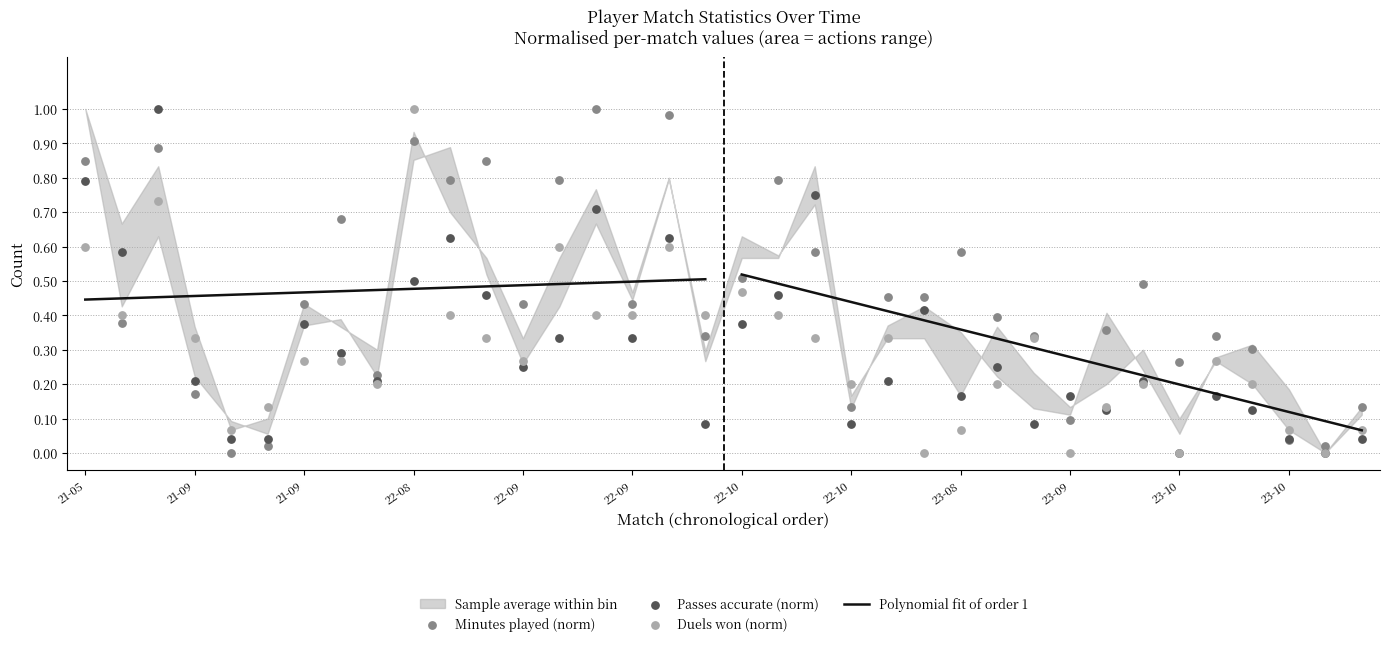

At how many categories does at least one series exceed 0?

36